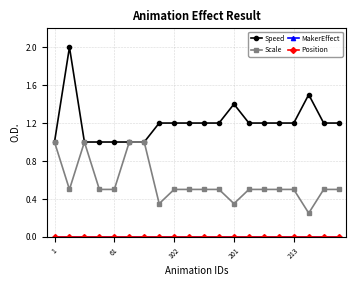

Reading right to left, transcribe all the data shown in this chart.

Speed: 1.2	1.2	1.5	1.2	1.2	1.2	1.2	1.4	1.2	1.2	1.2	1.2	1.2	1.0	1.0	1.0	1.0	1.0	2.0	1.0
Scale: 0.5	0.5	0.2	0.5	0.5	0.5	0.5	0.3	0.5	0.5	0.5	0.5	0.3	1.0	1.0	0.5	0.5	1.0	0.5	1.0
MakerEffect: 0.0	0.0	0.0	0.0	0.0	0.0	0.0	0.0	0.0	0.0	0.0	0.0	0.0	0.0	0.0	0.0	0.0	0.0	0.0	0.0
Position: 0.0	0.0	0.0	0.0	0.0	0.0	0.0	0.0	0.0	0.0	0.0	0.0	0.0	0.0	0.0	0.0	0.0	0.0	0.0	0.0